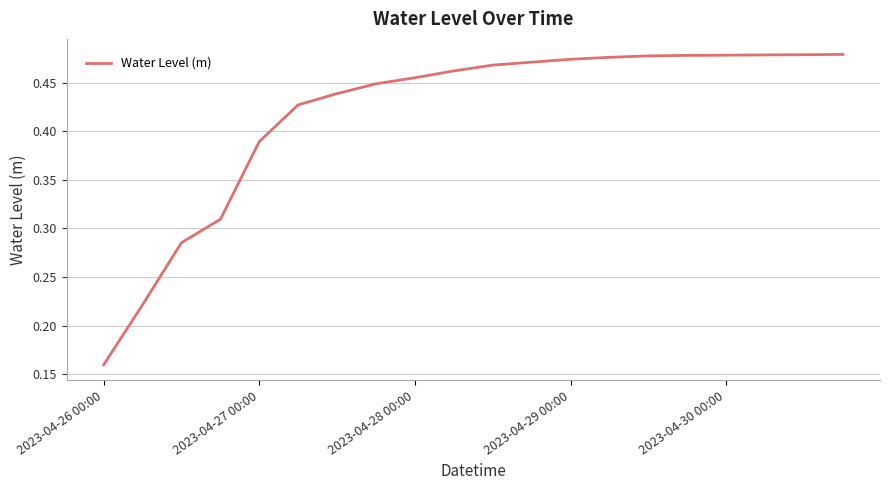

Which label corresponds to the smallest value in the chart?

2023-04-26 00:00